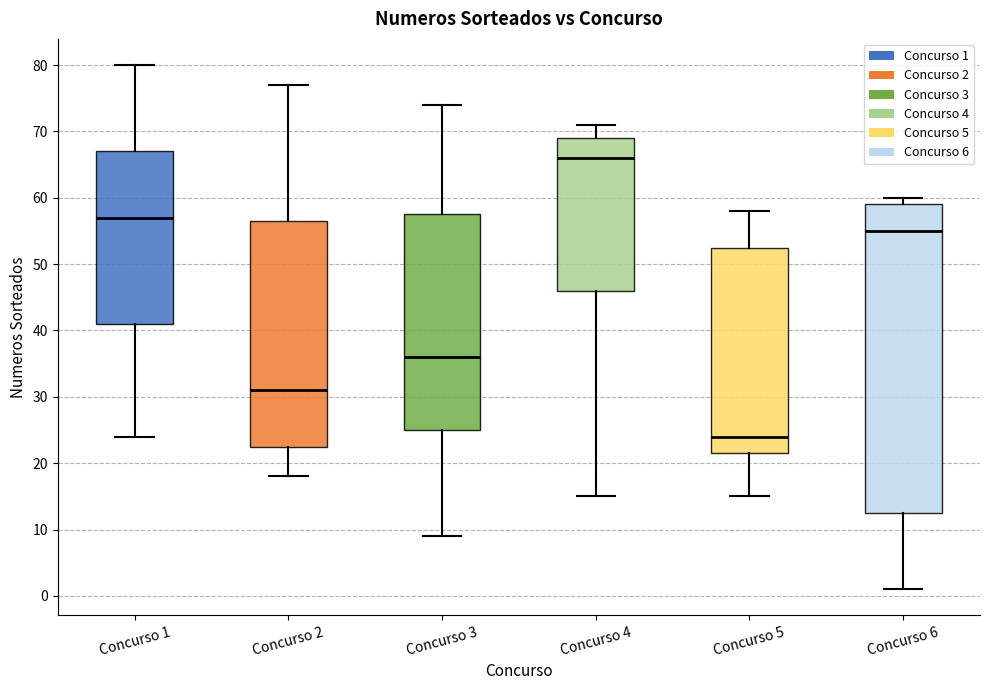

Reading left to right, transcribe this box plot: for each box, give where its median line is, the range the box spans, and where its two whiskers end, as read against the y-axis. The values are not printed on the chart, so give them approximately, as read against the axis.

Concurso 1: median 57, box 41 to 67, whiskers 24 to 80
Concurso 2: median 31, box 23 to 57, whiskers 18 to 77
Concurso 3: median 36, box 25 to 58, whiskers 9 to 74
Concurso 4: median 66, box 46 to 69, whiskers 15 to 71
Concurso 5: median 24, box 22 to 53, whiskers 15 to 58
Concurso 6: median 55, box 13 to 59, whiskers 1 to 60